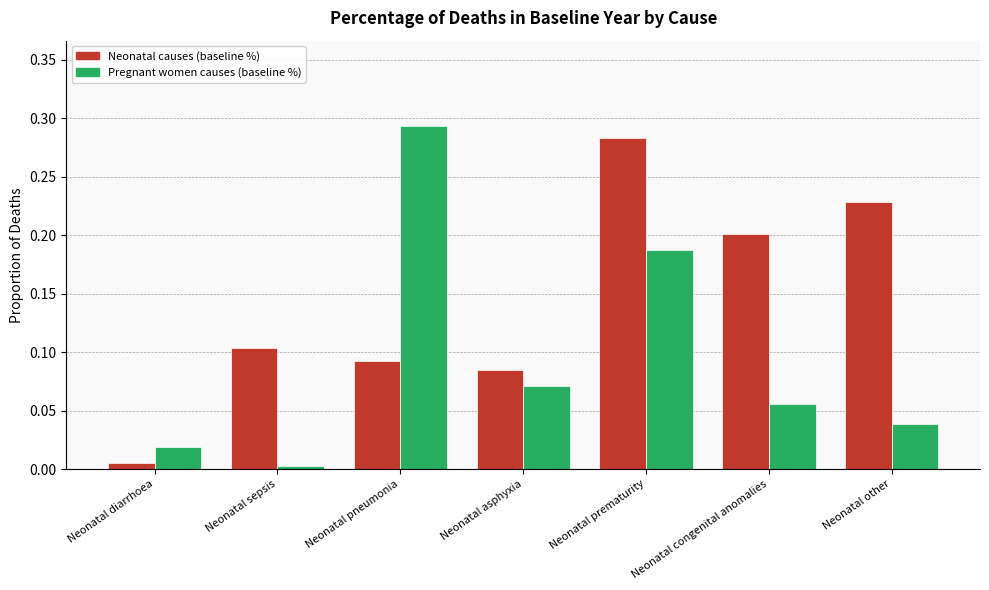

True or false: Pregnant women causes (baseline %) has a value of 0.5 at Neonatal pneumonia.

False